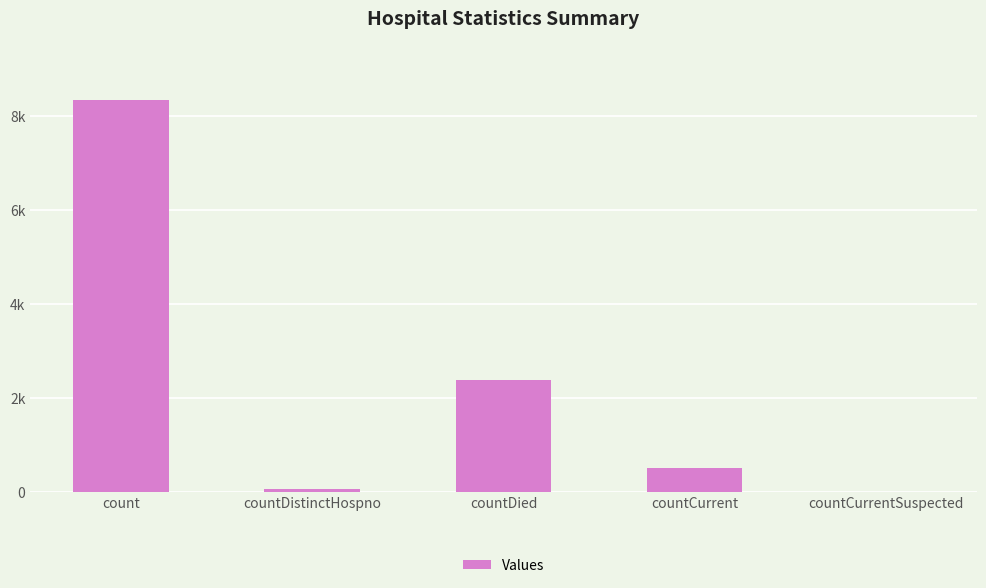

Reading left to right, what are all the values shown in this chart?

8338	74	2396	525	0